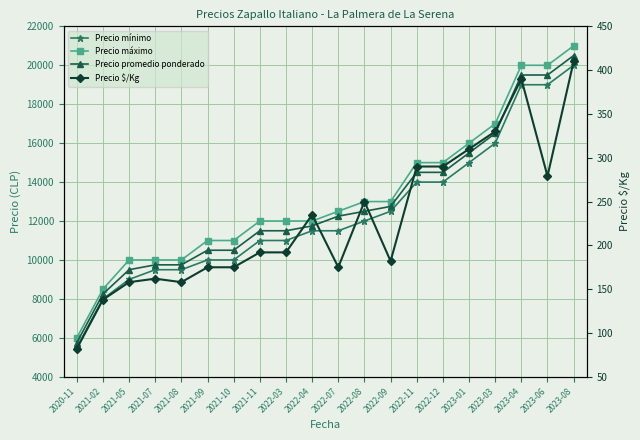

What is the sum of the Precio máximo values at 2023-04 and 2022-08?

33000